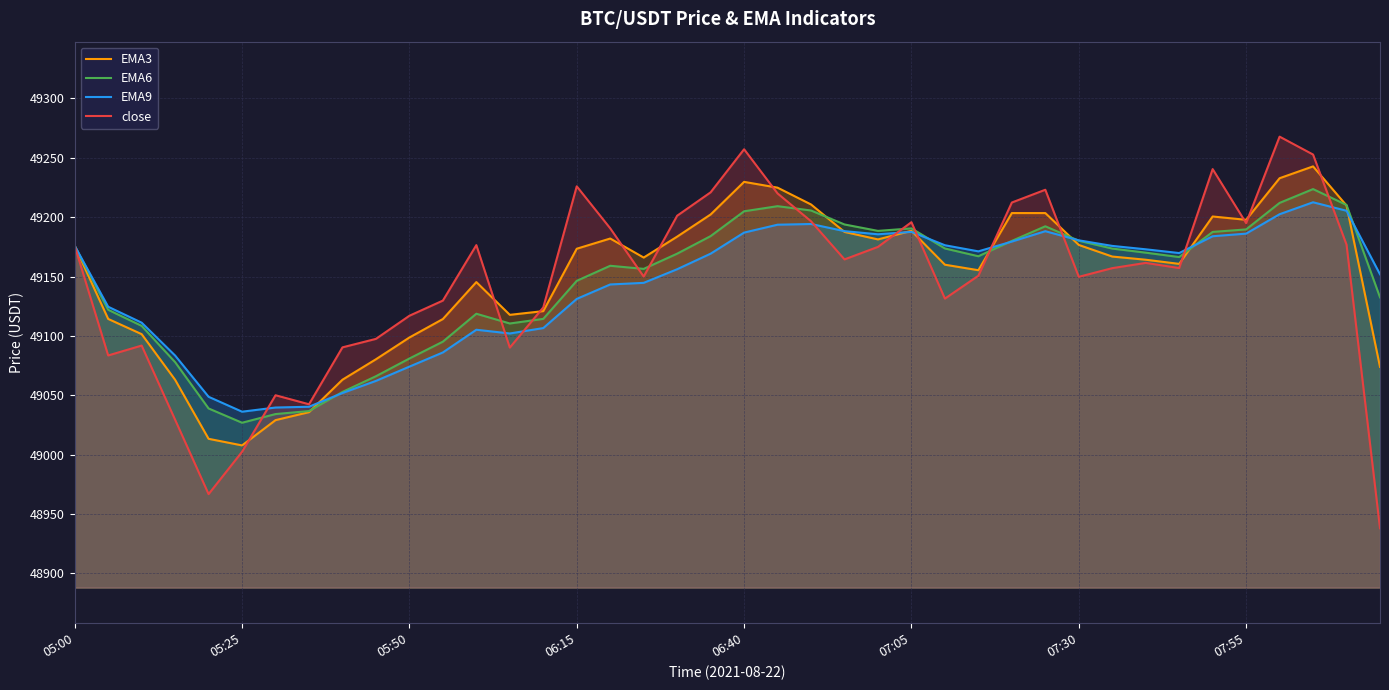

Reading left to right, transcribe all the data shown in this chart.

EMA3: 49175.8	49114.3	49101.5	49063.0	49013.3	49007.8	49029.1	49035.8	49063.1	49080.3	49098.7	49114.2	49145.4	49117.8	49120.9	49173.4	49182.0	49166.0	49183.6	49202.3	49229.8	49224.9	49210.7	49187.6	49181.3	49188.5	49160.0	49155.3	49203.5	49203.5	49176.6	49166.9	49164.2	49160.7	49200.6	49197.8	49232.8	49242.8	49209.8	49073.9
EMA6: 49175.8	49122.0	49108.5	49077.9	49038.9	49026.9	49034.2	49036.7	49052.8	49066.0	49081.0	49095.2	49118.7	49110.5	49114.4	49146.4	49159.1	49156.5	49169.3	49184.1	49205.0	49209.3	49205.7	49193.9	49188.5	49190.6	49173.7	49167.1	49180.0	49192.3	49180.2	49173.6	49170.1	49166.4	49187.6	49189.7	49212.0	49223.7	49210.3	49132.5
EMA9: 49175.8	49124.6	49111.2	49083.5	49048.7	49036.2	49039.7	49040.3	49051.9	49062.1	49074.1	49086.1	49105.2	49102.1	49106.6	49131.2	49143.3	49144.7	49156.2	49169.3	49187.0	49193.7	49194.3	49188.3	49185.6	49187.7	49176.4	49171.2	49179.5	49188.2	49180.5	49175.8	49173.0	49169.8	49184.0	49186.2	49202.5	49212.6	49205.4	49151.9
close: 49175.8	49083.5	49091.9	49029.4	48966.7	49002.4	49050.0	49042.4	49090.4	49097.5	49117.0	49129.8	49176.5	49090.2	49124.0	49226.0	49190.6	49150.0	49201.2	49221.0	49257.2	49220.0	49196.6	49164.4	49175.0	49195.8	49131.4	49150.7	49212.4	49223.1	49149.8	49157.1	49161.5	49157.2	49240.5	49195.0	49267.9	49252.8	49176.9	48938.0